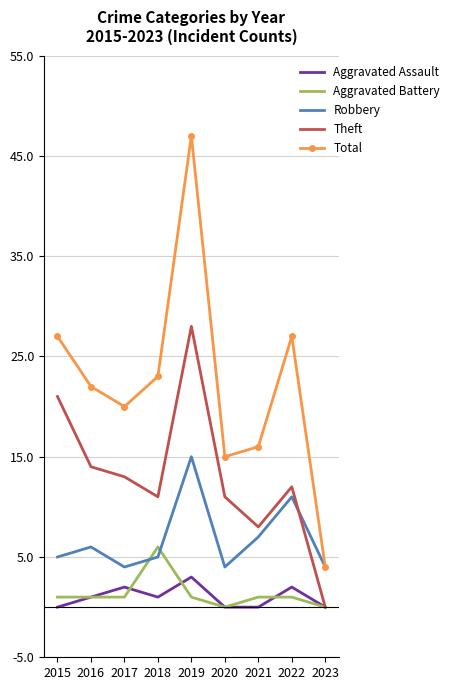

True or false: Theft and Total cross at least once.

False